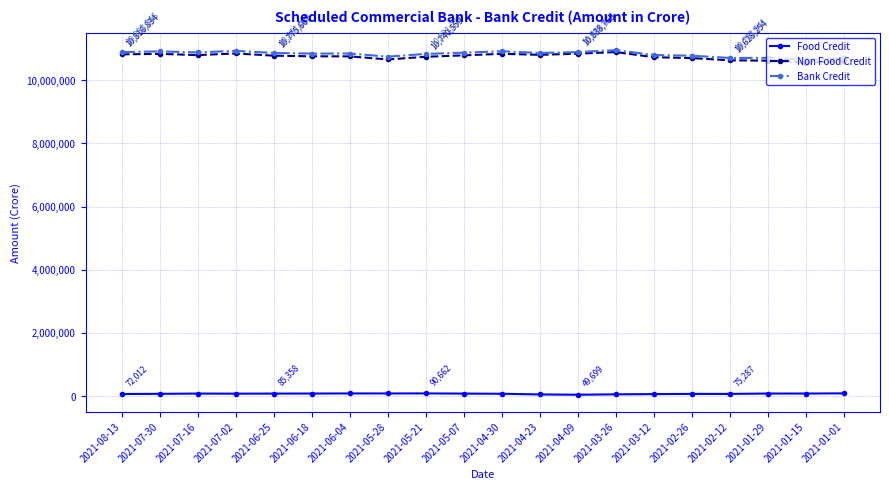

True or false: Food Credit has more than 0 interior local peaks.

True